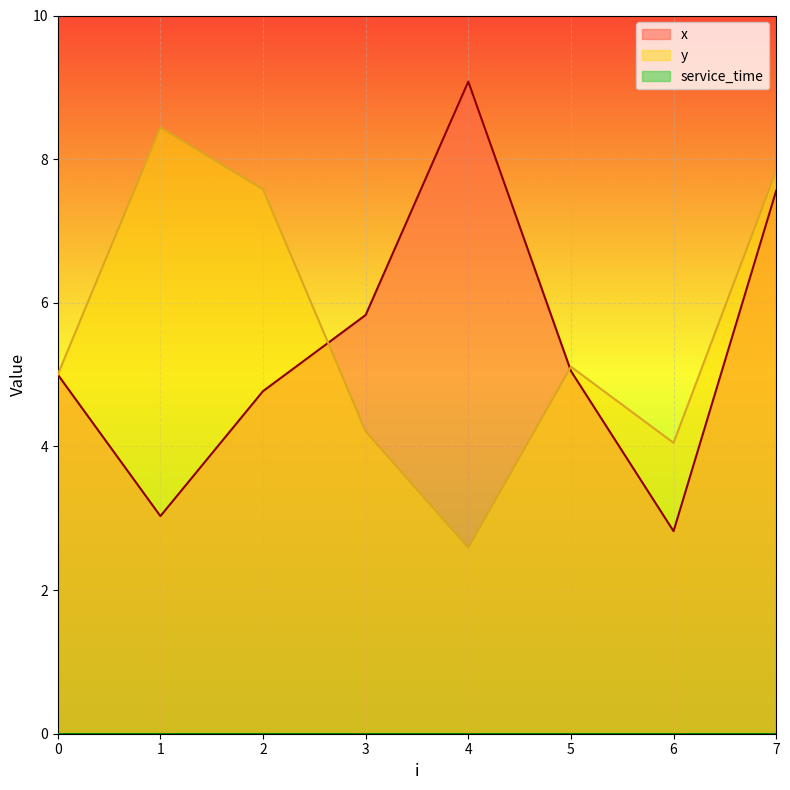

Reading left to right, list all the values displayed in this chart.

x: 5.0	3.0	4.8	5.8	9.1	5.0	2.8	7.6
y: 5.0	8.4	7.6	4.2	2.6	5.1	4.0	7.8